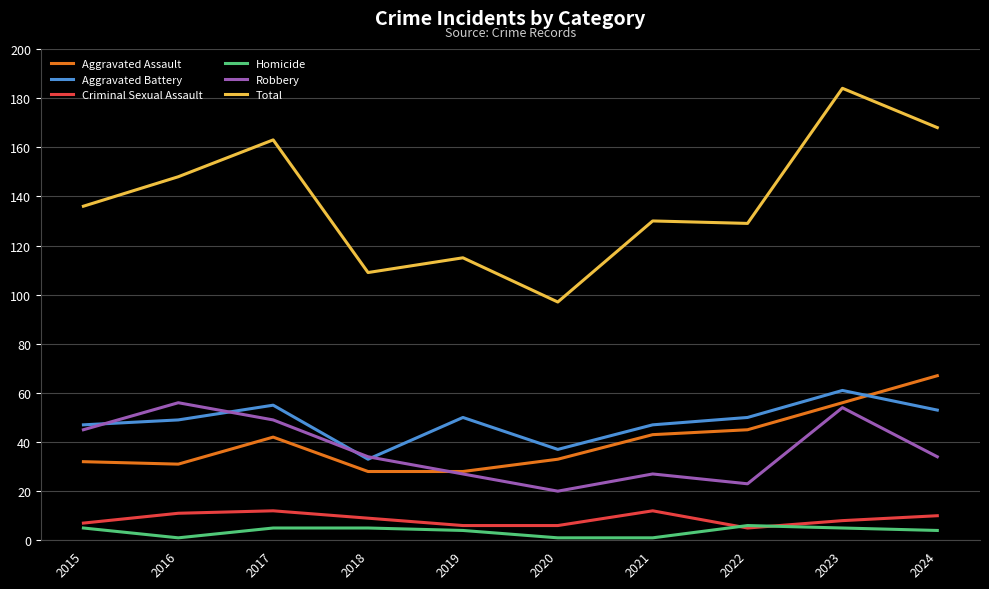

At which category does Aggravated Assault reach its first local peak?

2017